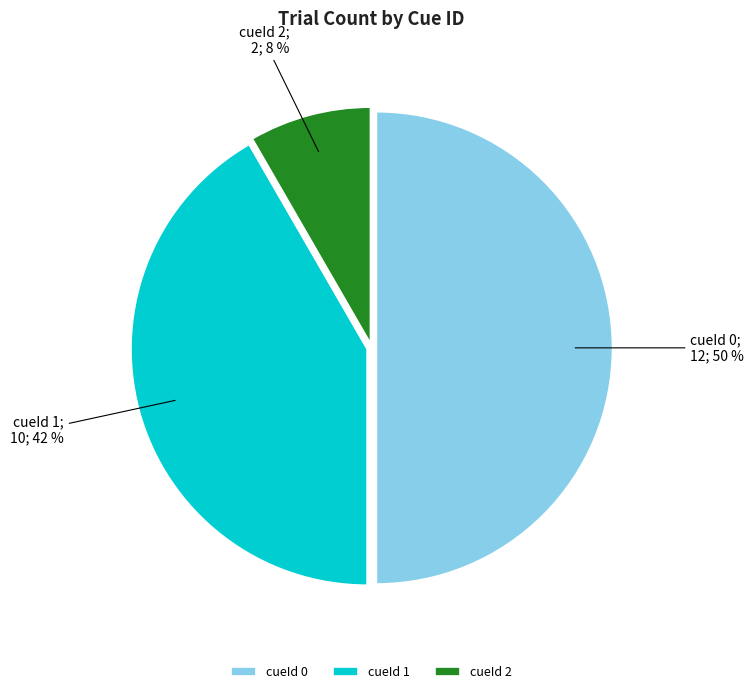

To the nearest percent, what is the difference between the cueId 2 and cueId 0 slice percentages?

42%